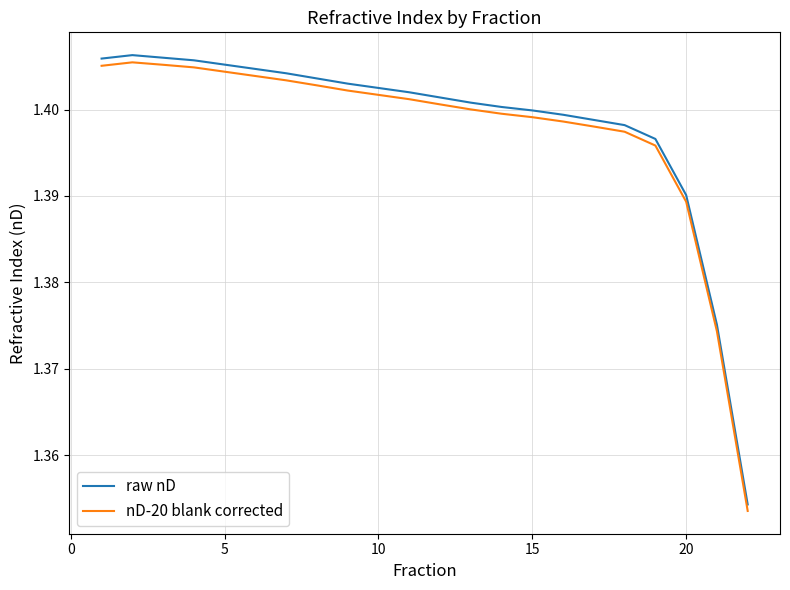

Count the raw nD values in the range 1 to 2.

22